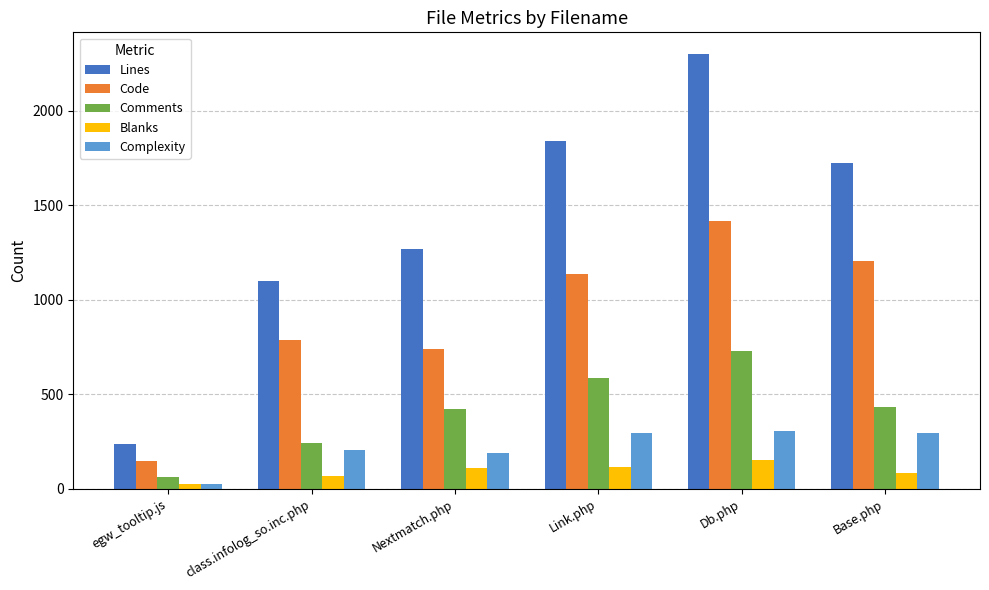

At which category is the sum across all series the highest?

Db.php